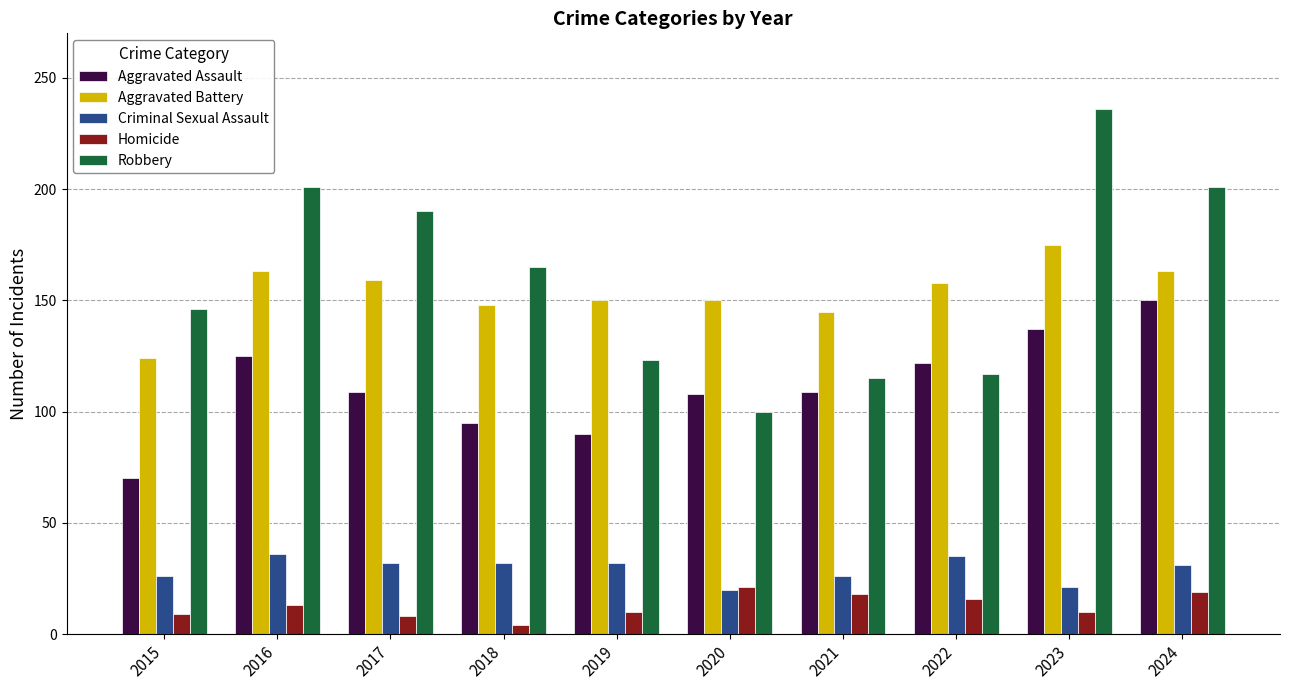

Where is Robbery nearest to the value 168?

2018